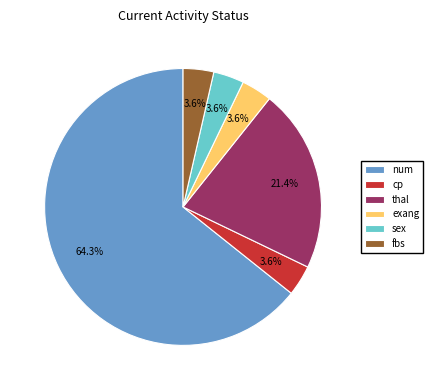

What percentage do cp and thal together represent?

25.0%